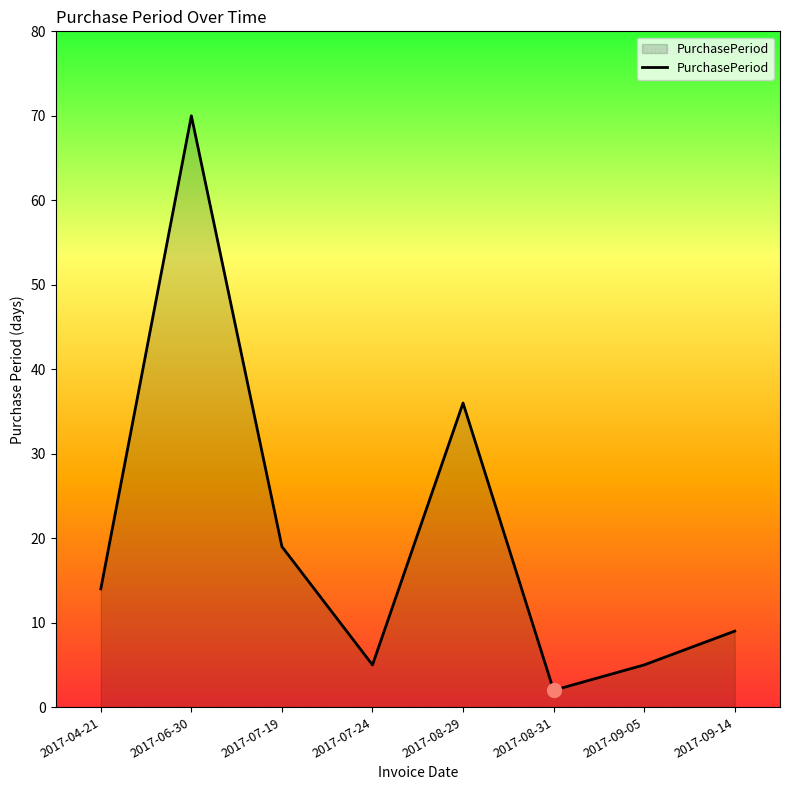

What is the greatest value displayed?

70